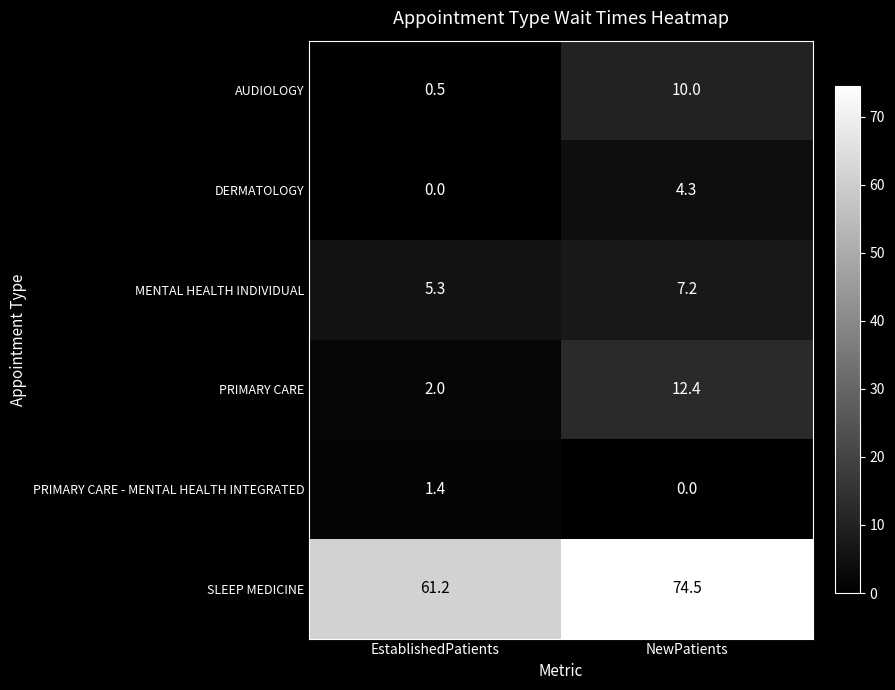

Count the number of categories in the chart.

2